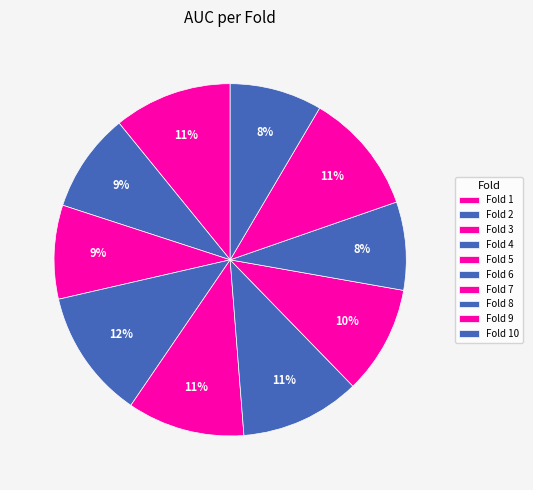

What is the largest slice in the pie chart?

Fold 4